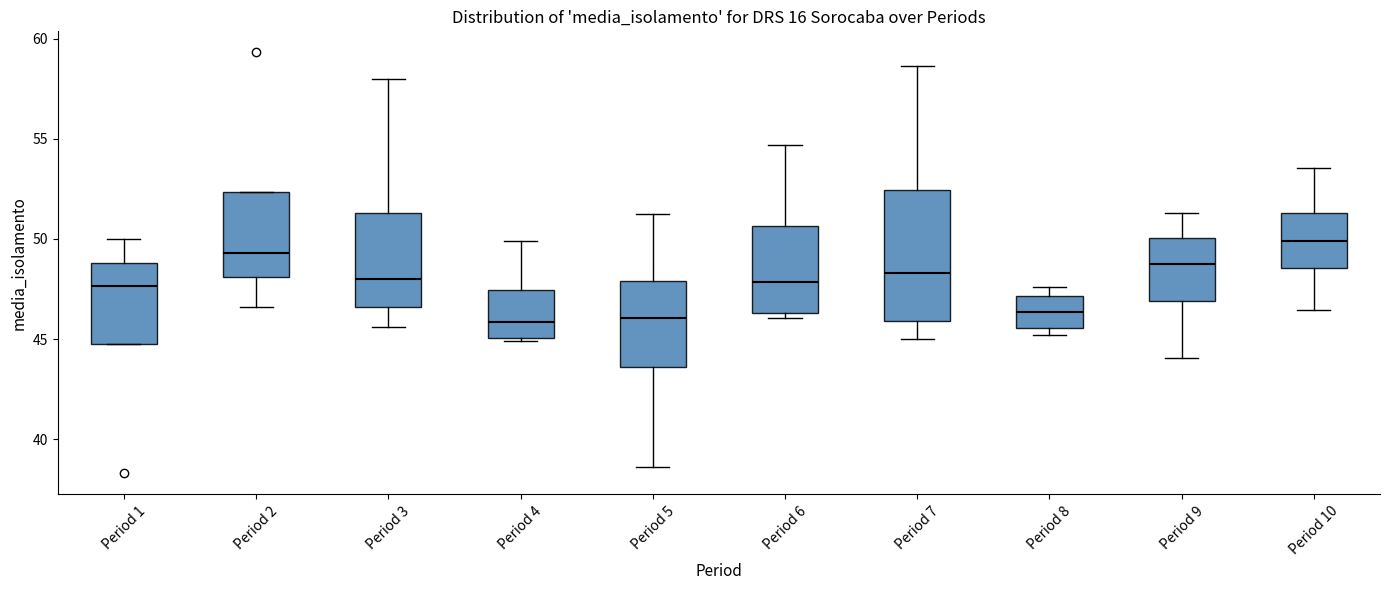

Reading left to right, transcribe this box plot: for each box, give where its median line is, the range the box spans, and where its two whiskers end, as read against the y-axis. The values are not printed on the chart, so give them approximately, as read against the axis.

Period 1: median 47.5, box 45.0 to 49.0, whiskers 45.0 to 50.0
Period 2: median 49.5, box 48.0 to 52.5, whiskers 46.5 to 52.5
Period 3: median 48.0, box 46.5 to 51.5, whiskers 45.5 to 58.0
Period 4: median 46.0, box 45.0 to 47.5, whiskers 45.0 to 50.0
Period 5: median 46.0, box 43.5 to 48.0, whiskers 38.5 to 51.0
Period 6: median 48.0, box 46.5 to 50.5, whiskers 46.0 to 54.5
Period 7: median 48.5, box 46.0 to 52.5, whiskers 45.0 to 58.5
Period 8: median 46.5, box 45.5 to 47.0, whiskers 45.0 to 47.5
Period 9: median 48.5, box 47.0 to 50.0, whiskers 44.0 to 51.5
Period 10: median 50.0, box 48.5 to 51.5, whiskers 46.5 to 53.5